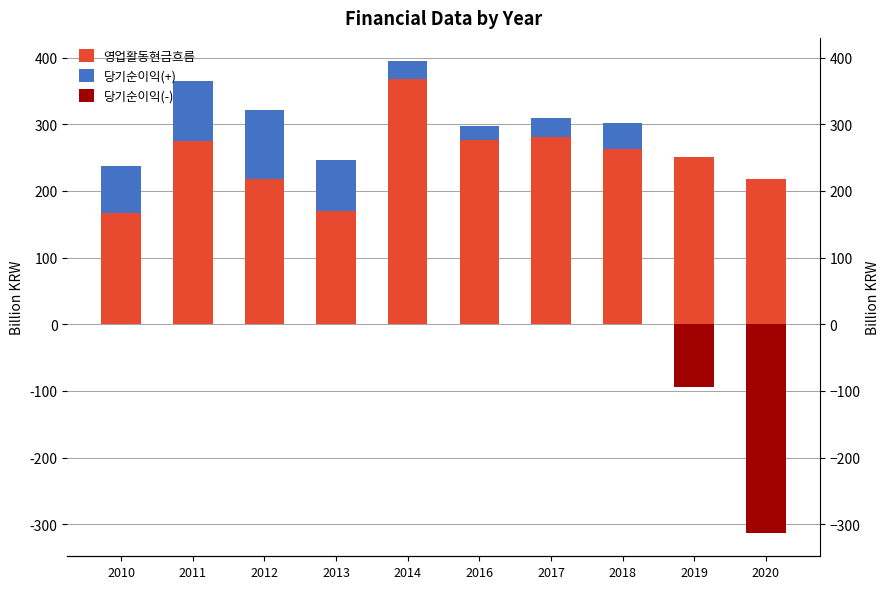

What are all the series names shown in the legend?

영업활동현금흐름, 당기순이익(+), 당기순이익(-)